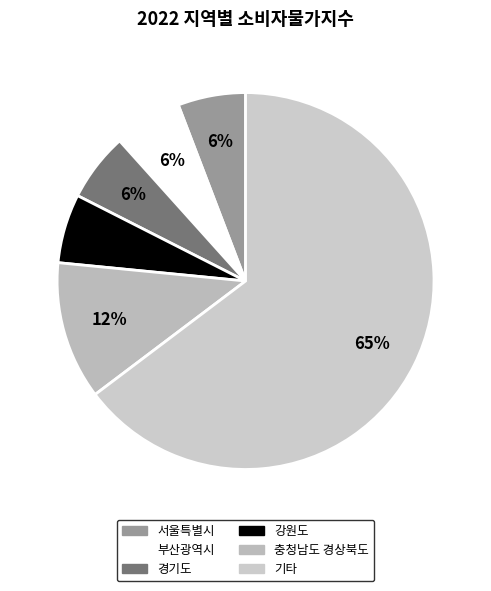

How many slices are in this pie chart?

6